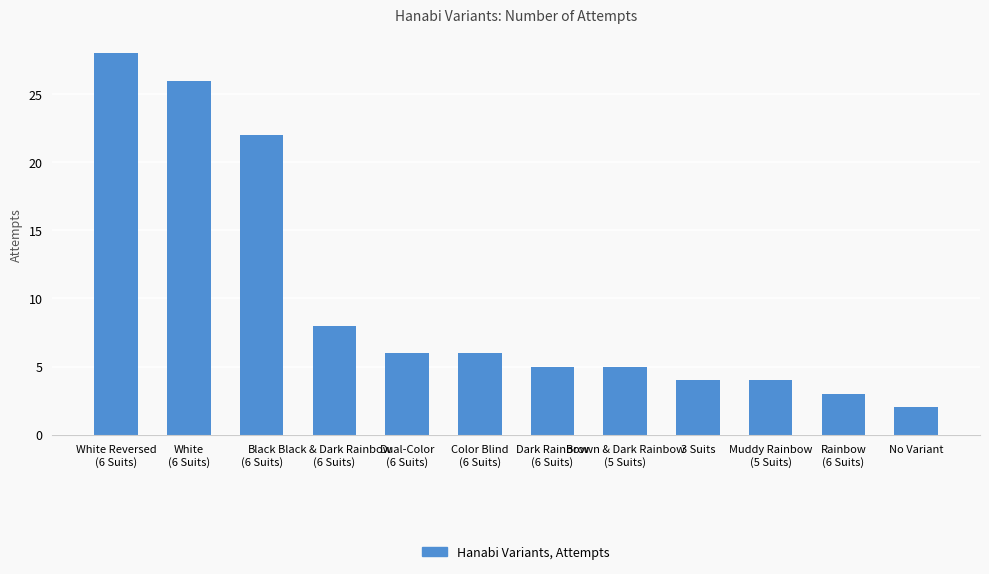

Reading right to left, transcribe all the data shown in this chart.

2	3	4	4	5	5	6	6	8	22	26	28